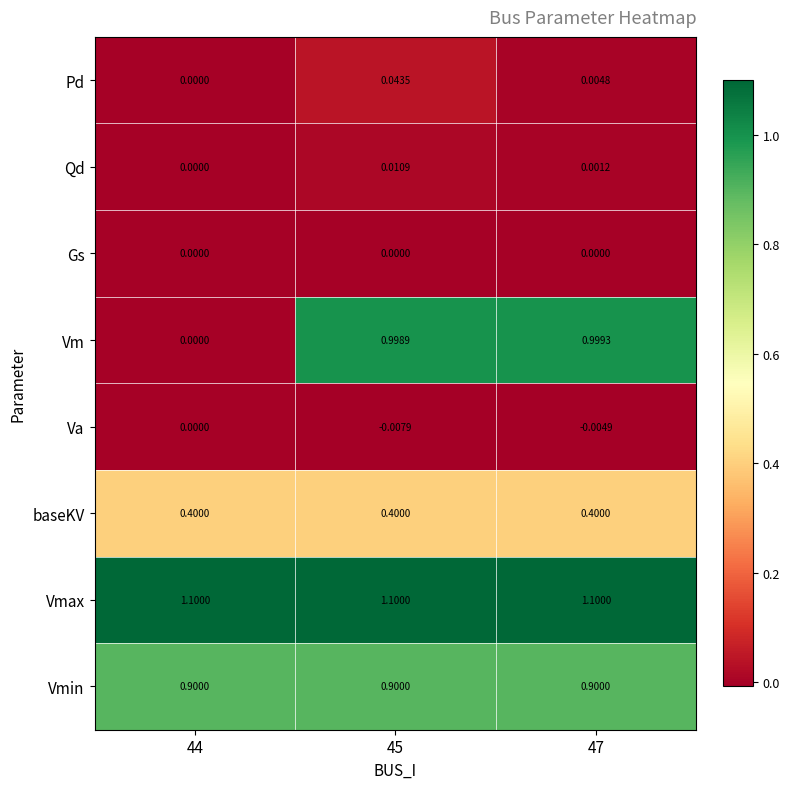

Which series has the largest total across all categories?

Vmax